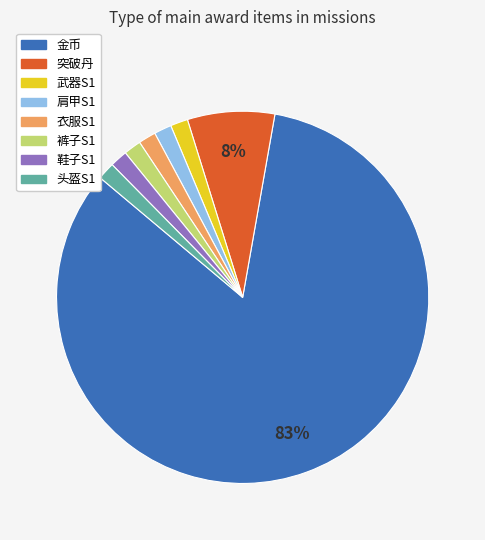

How many segments does this pie chart have?

8